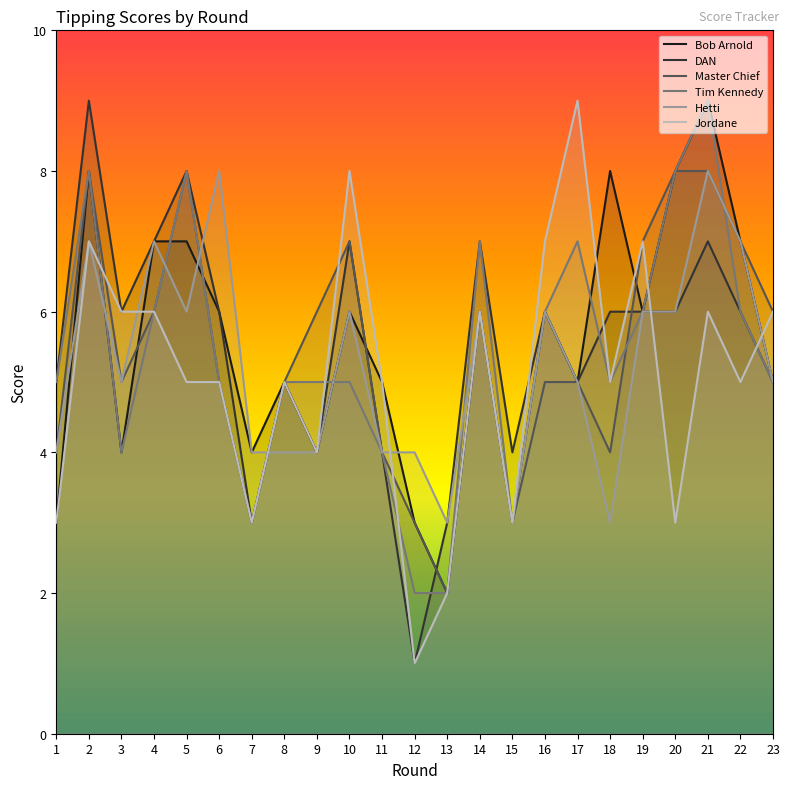

What is the sum of the Hetti values at 10 and 12?

10